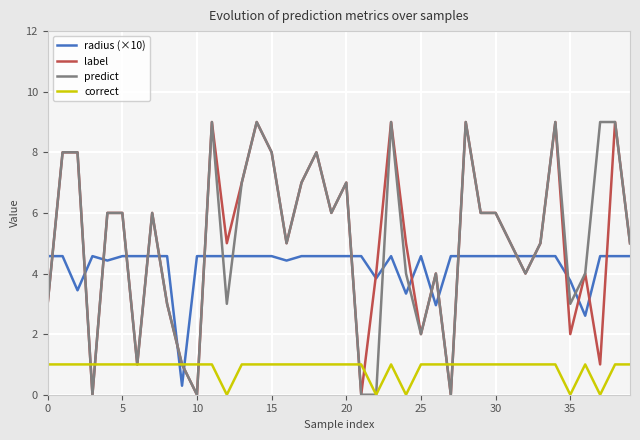

What is the greatest value displayed?

9.0